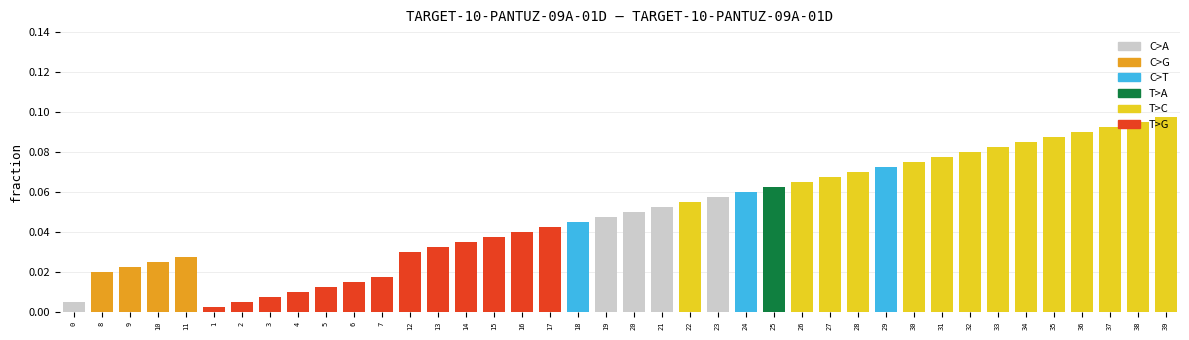

What are all the series names shown in the legend?

C>A, C>G, C>T, T>A, T>C, T>G